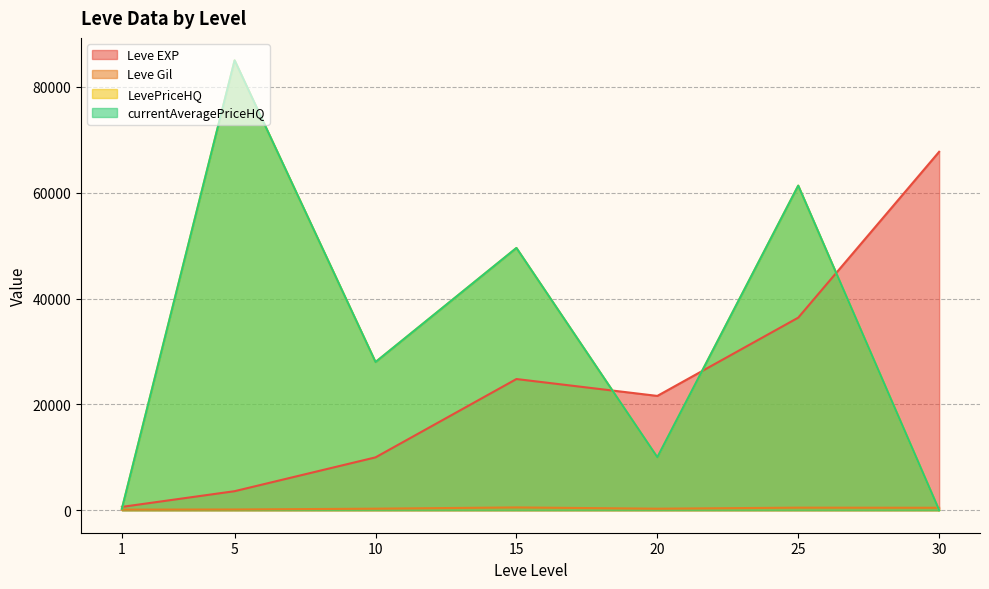

Which category has the highest value in the currentAveragePriceHQ series?

5